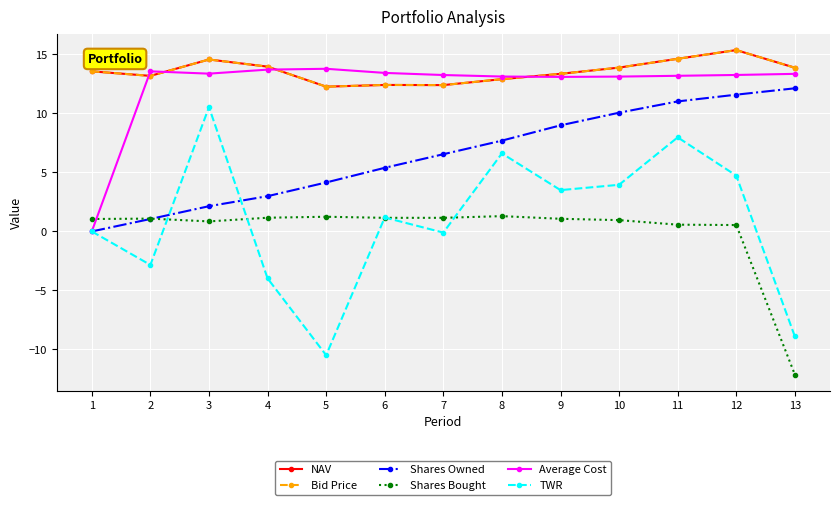

Is the value of Shares Owned at 2 greater than the value of TWR at 8?

No